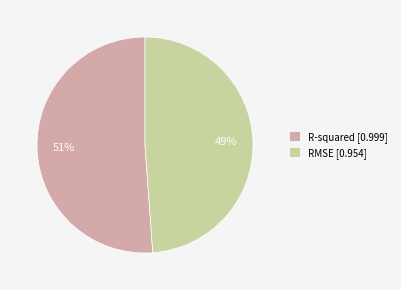

Do R-squared [0.999] and RMSE [0.954] together represent more than half of the pie?

Yes